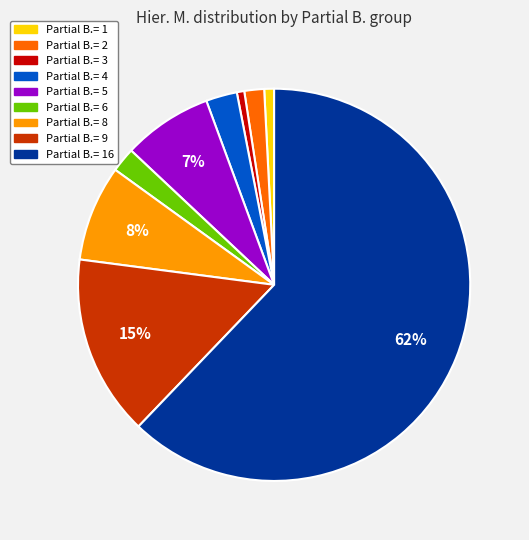

Which slice represents more than half of the pie?

Partial B.= 16